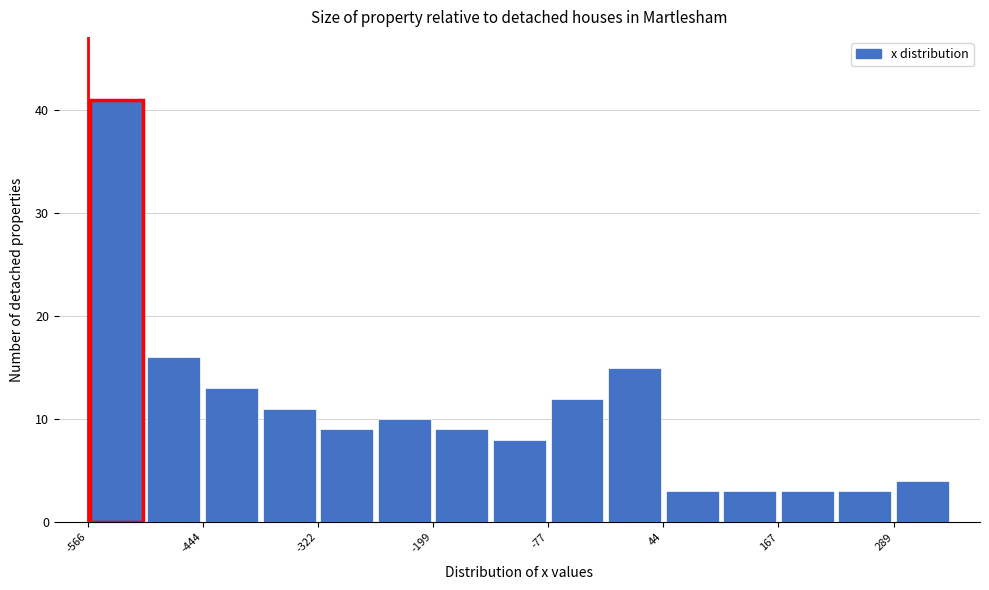

Read against the x-axis, roughly where is the centre of the tallest bar?

-540